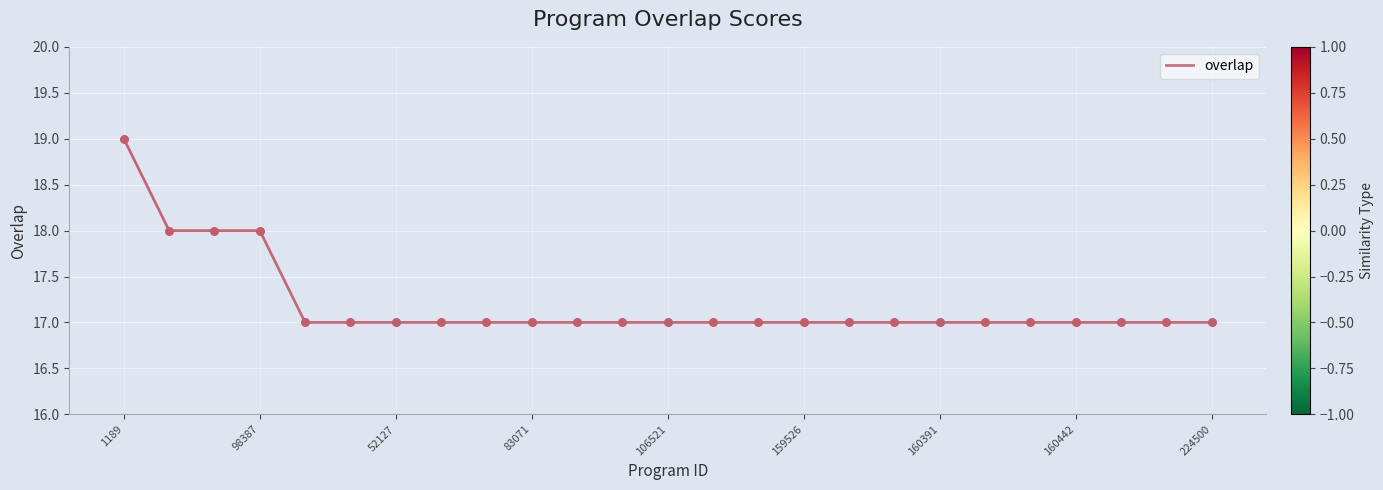

What is the minimum value shown in the chart?

17